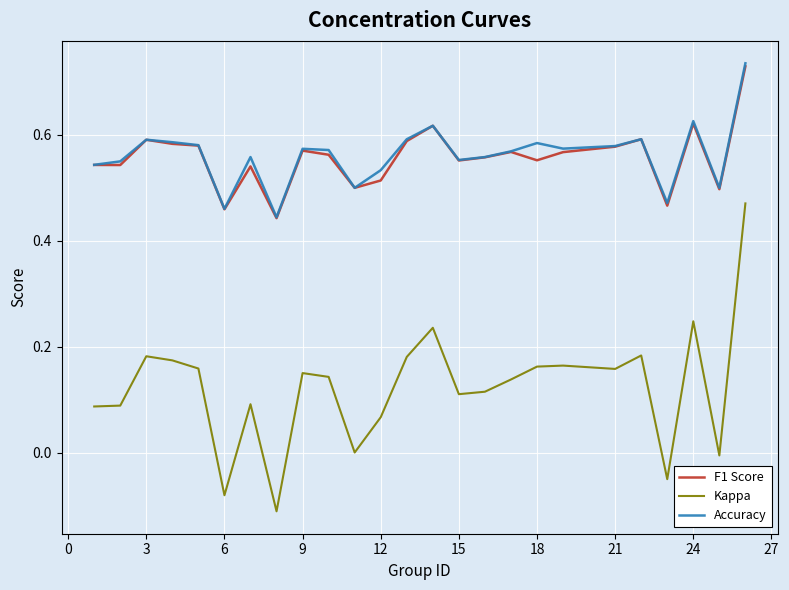

Which series has the largest range (max minus min)?

Kappa